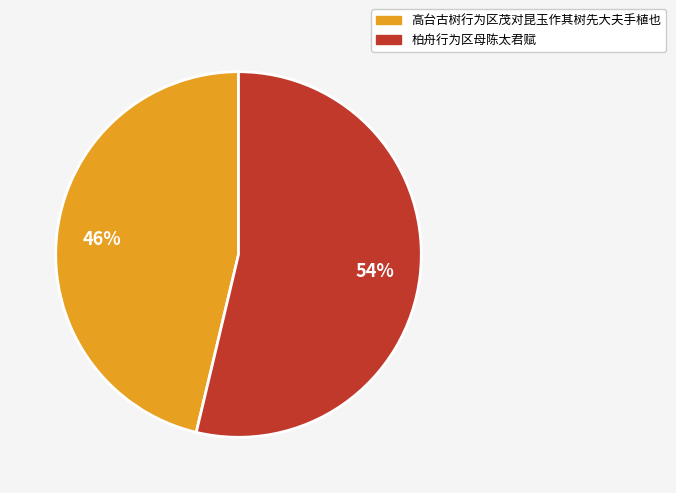

Count the number of slices in the pie.

2